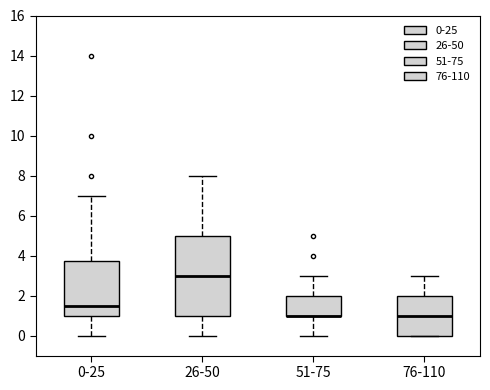

Where does the upper whisker of the box for 76-110 end on the y-axis? The values are not printed on the chart, so give them approximately, as read against the axis.

3.0